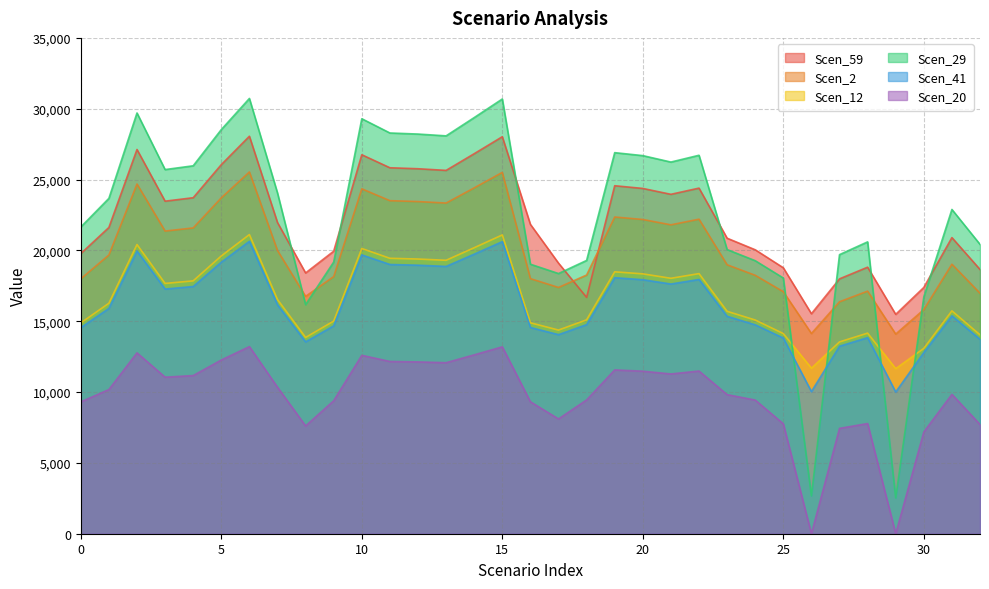

Reading left to right, what are all the values shown in this chart?

Scen_59: 19771.6	21618.5	27122.3	23474.5	23718.0	26051.8	28059.0	21966.1	18408.7	19944.7	26751.7	25832.8	25763.7	25647.1	26825.2	28024.2	21837.5	19100.9	16683.6	24564.9	24373.4	23958.4	24396.4	20860.5	20044.2	18773.2	15530.5	17990.6	18814.5	15485.3	17384.2	20903.3	18653.7
Scen_2: 17993.8	19674.6	24683.5	21363.7	21585.3	23709.3	25536.0	19991.0	16753.4	18151.3	24346.2	23510.0	23447.1	23340.9	24413.1	25504.4	18006.4	17383.4	18258.6	22356.0	22181.8	21804.1	22202.7	18984.7	18241.9	17085.1	14134.0	16373.0	17122.8	14092.9	15821.1	19023.7	16976.4
Scen_12: 14880.2	16270.1	20412.3	17667.0	17850.2	19606.7	21117.2	16531.7	13854.4	15010.4	20133.4	19441.8	19389.8	19302.0	20188.7	21091.1	14890.5	14375.4	15099.2	18487.6	18343.5	18031.2	18360.8	15699.6	15085.3	14128.7	11688.3	13539.8	14159.8	11654.3	13083.4	15731.9	14038.8
Scen_29: 21650.6	23672.9	29699.7	25705.3	25971.9	28527.6	30725.4	24053.6	16173.0	19177.8	29293.9	28287.8	28212.1	28084.3	29374.4	30687.4	19024.6	18366.4	19291.1	26899.3	26689.7	26235.2	26714.8	20058.3	19273.5	18051.3	2669.5	19700.3	20602.5	2528.9	16715.7	22889.8	20426.4
Scen_41: 14546.7	15905.4	19954.8	17271.0	17450.1	19167.2	20643.9	16161.2	13543.9	14674.0	19682.1	19006.1	18955.2	18869.4	19736.2	20618.4	14556.8	14053.2	14760.7	18073.2	17932.3	17627.0	17949.2	15347.7	14747.2	13812.1	10033.5	13236.3	13842.5	10004.3	12790.1	15379.3	13724.2
Scen_20: 9307.7	10177.1	12768.1	11050.9	11165.5	12264.2	13209.1	10340.8	7609.7	9389.2	12593.7	12161.1	12128.6	12073.6	12628.3	13192.7	9314.2	8103.2	9444.7	11564.2	11474.1	11278.7	11484.9	9820.3	9436.0	7760.4	0.0	7436.9	7777.5	0.0	7186.2	9840.5	7711.0